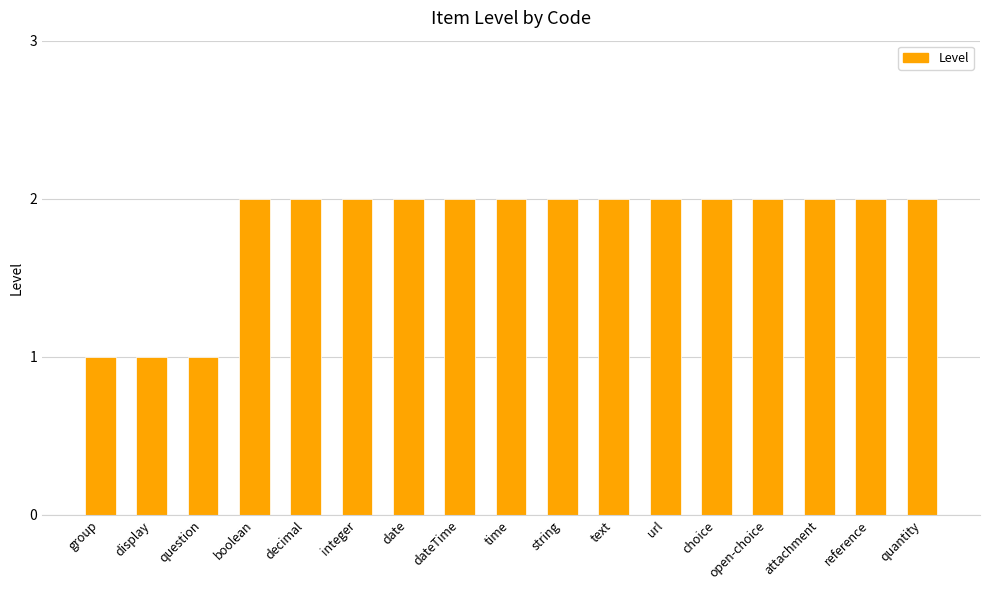

The value at quantity is 1. True or false?

False